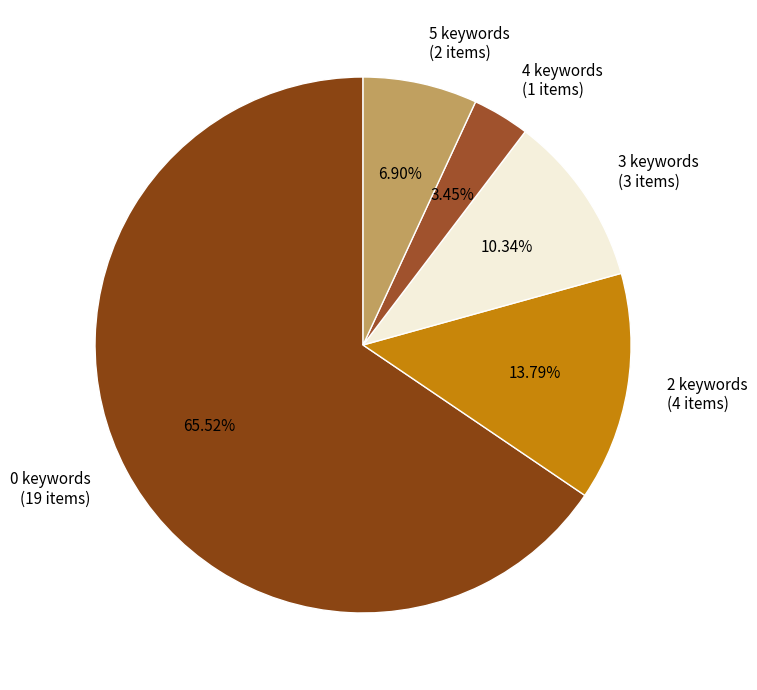

Does 2 keywords represent more than half of the total?

No